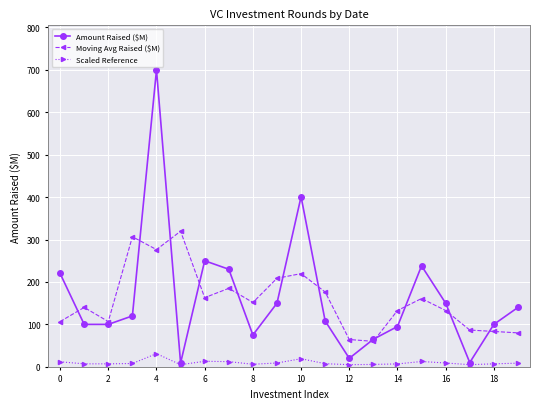

What is the greatest value displayed?

700.0